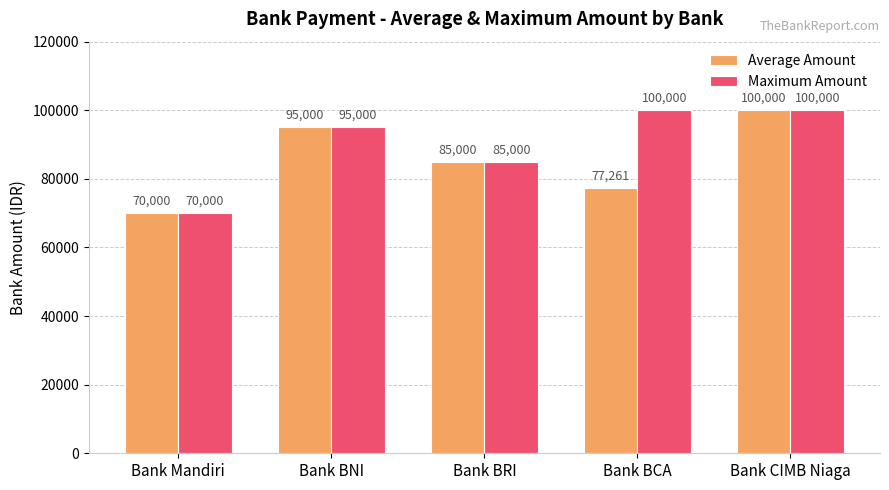

What is the difference between the second highest and minimum values in the Average Amount series?

25000